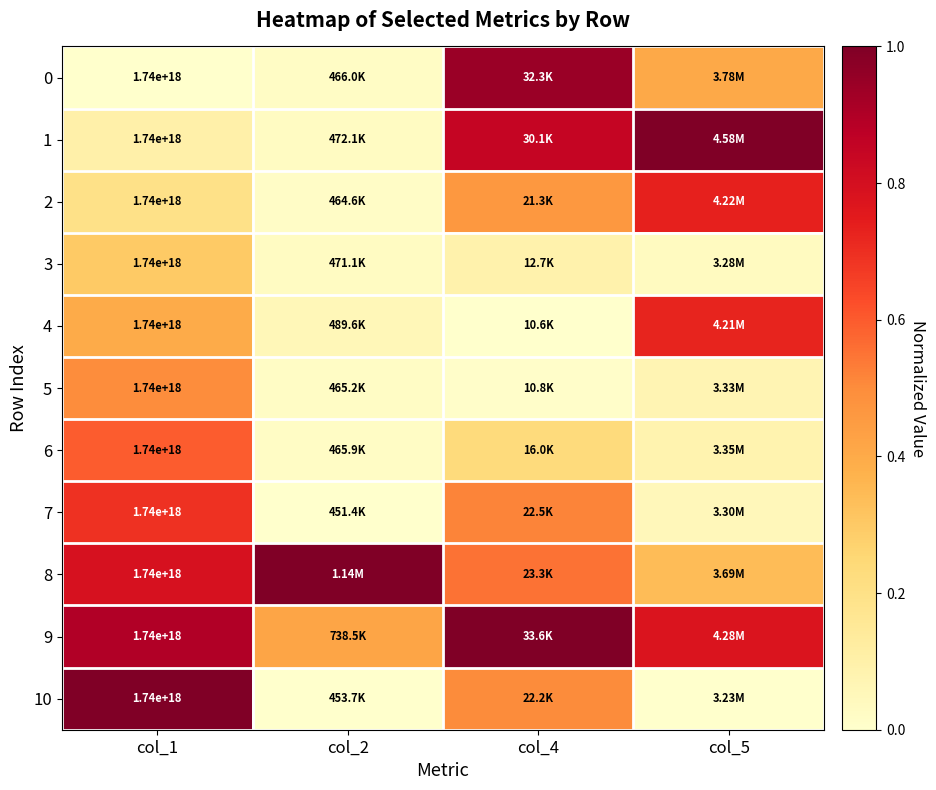

What is the maximum value shown in the chart?

1.0